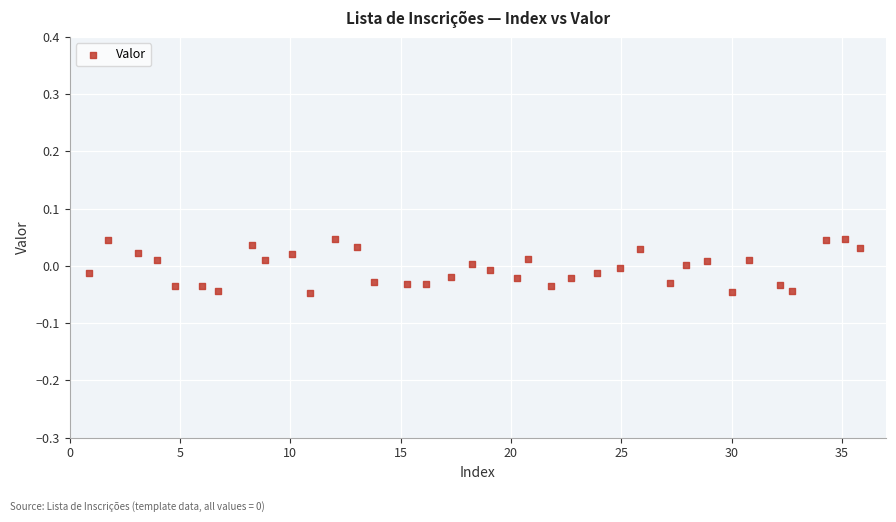

What is the range of X values (max minus min)?

34.9